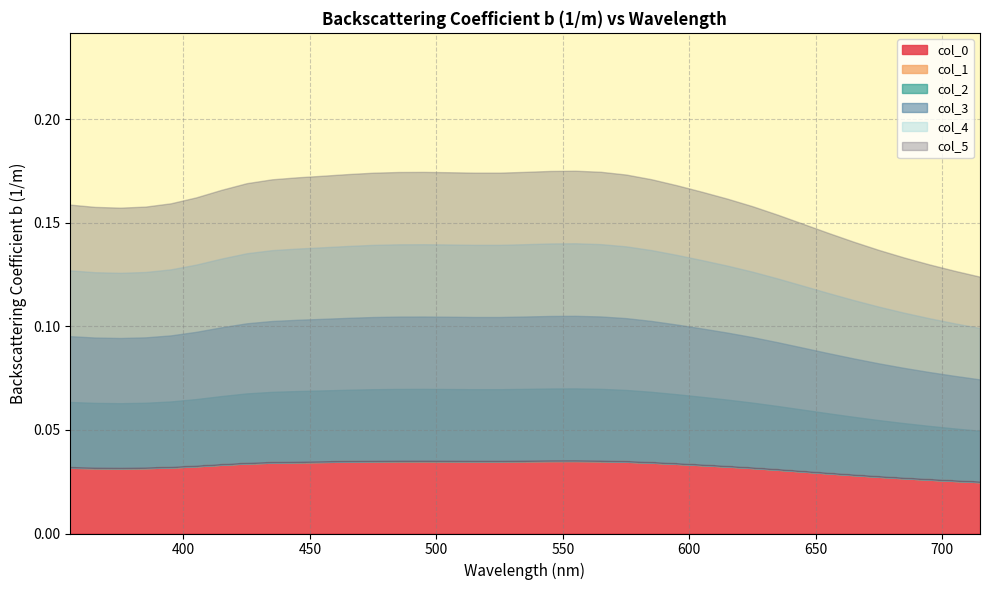

How many interior local valleys does the col_2 series have?

1